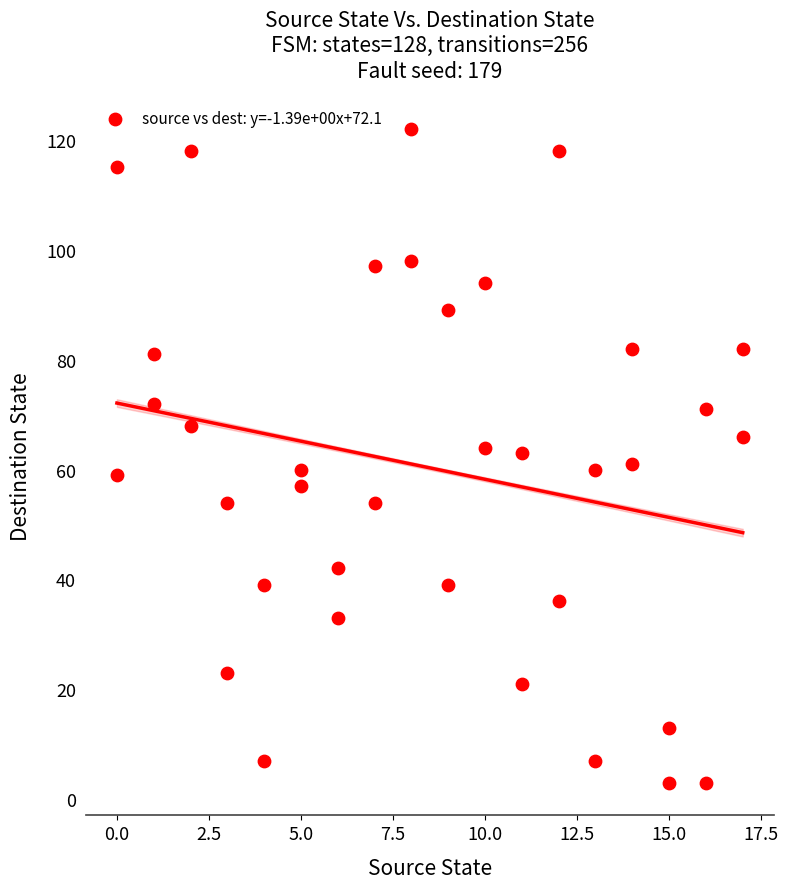

What is the range of X values (max minus min)?

17